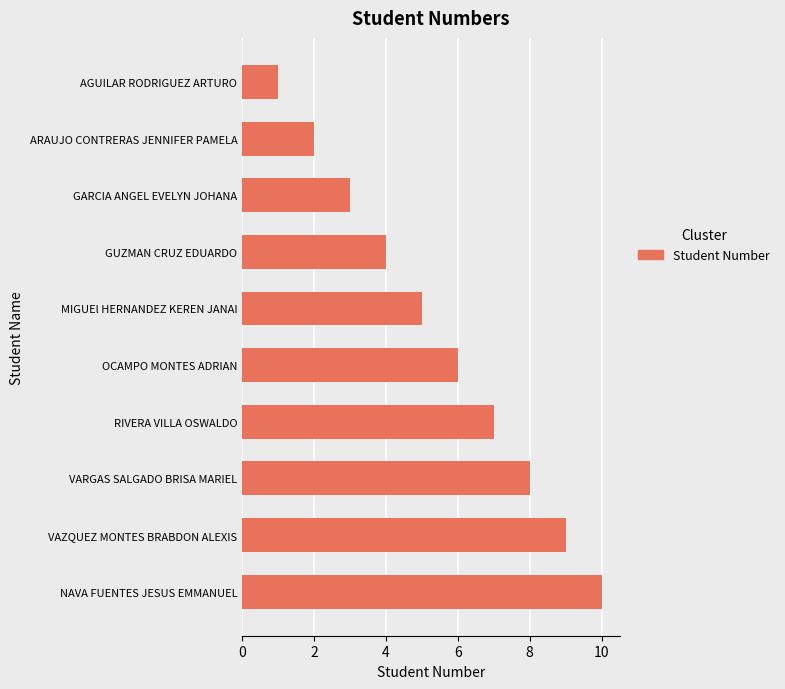

Count the number of categories in the chart.

10